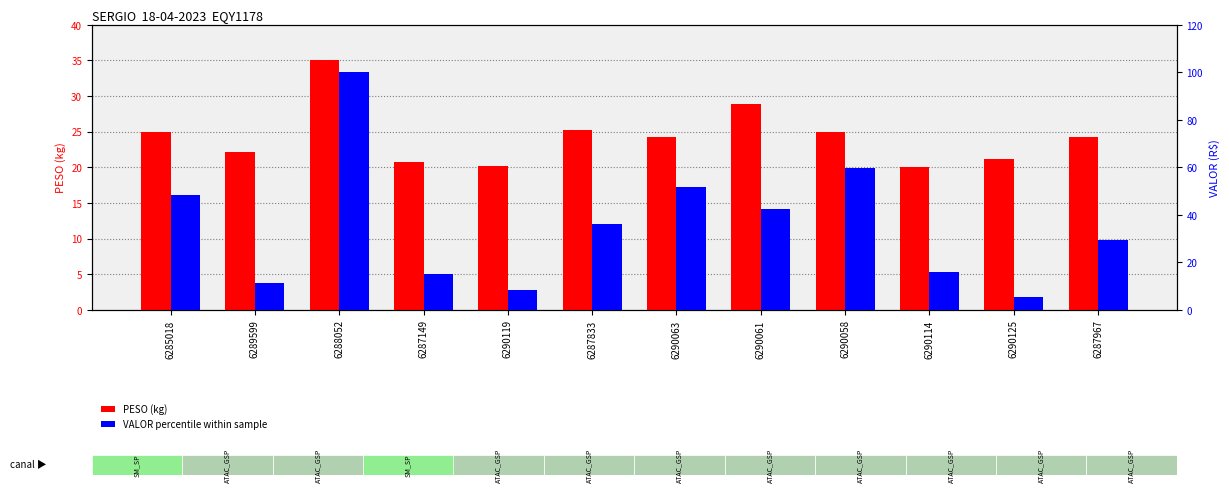

What is the total value across all series at 6290114?

36.0